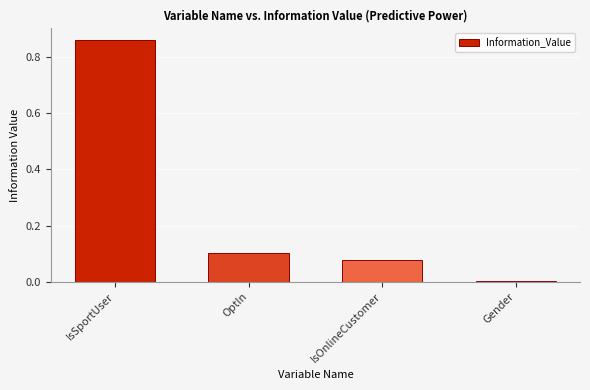

Which label corresponds to the largest value in the chart?

IsSportUser